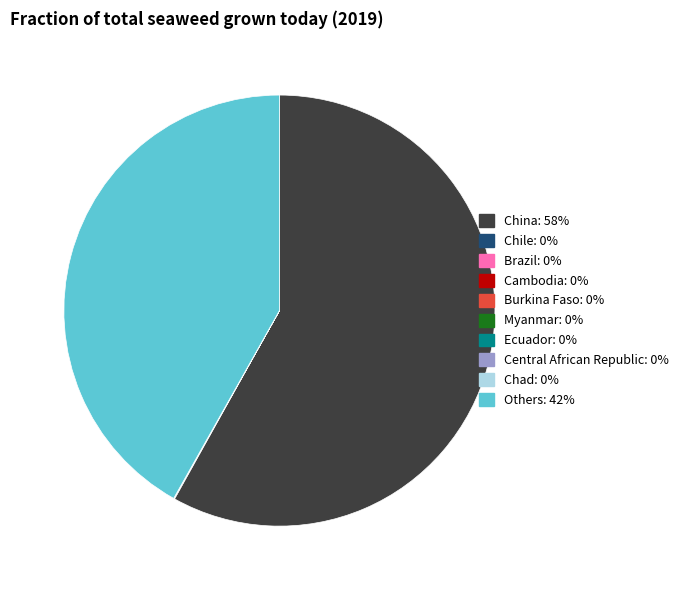

The China: 58% slice represents 47% of the pie. True or false?

False